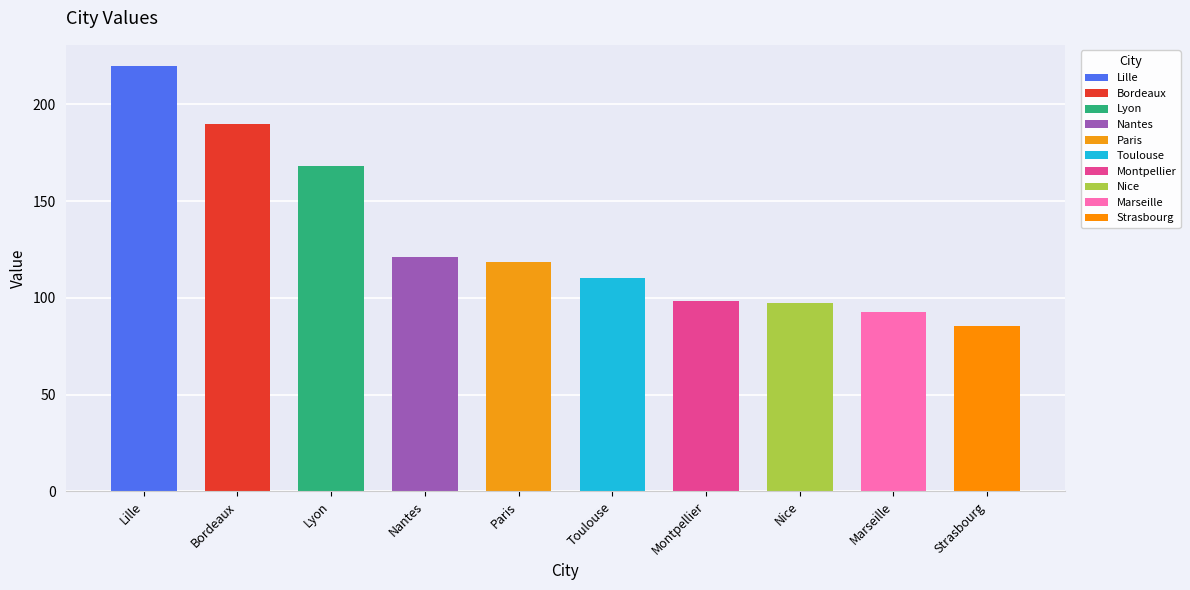

Reading right to left, transcribe all the data shown in this chart.

Strasbourg=85.3	Marseille=92.6	Nice=97.3	Montpellier=98.5	Toulouse=110.4	Paris=118.4	Nantes=120.9	Lyon=168.1	Bordeaux=189.8	Lille=219.8